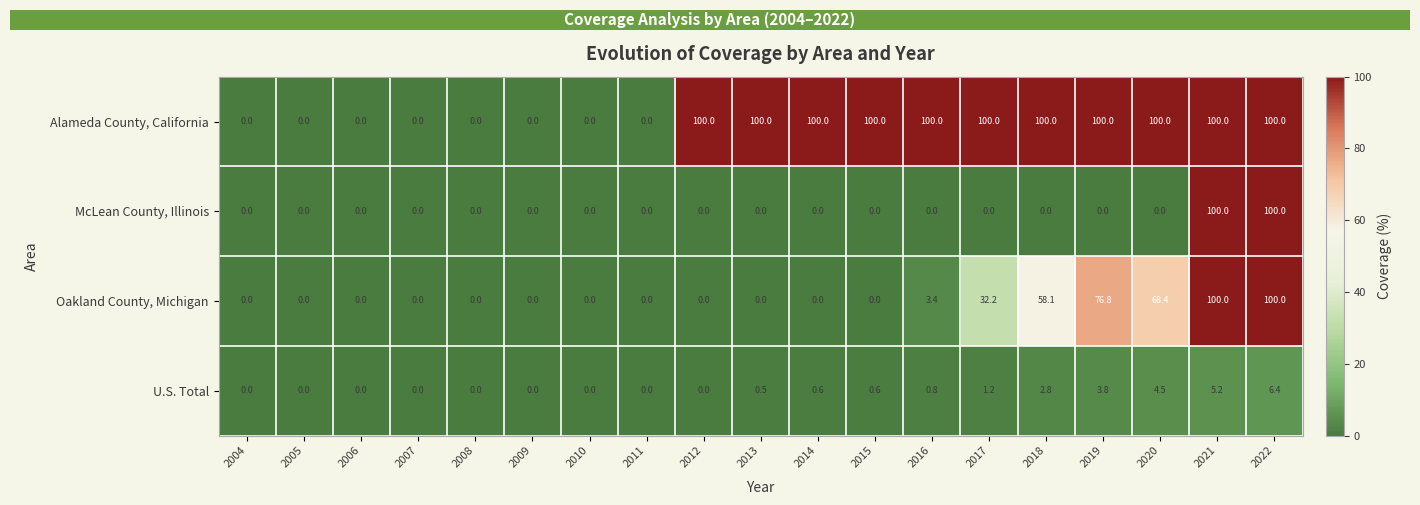

At which label does U.S. Total reach its peak?

2022